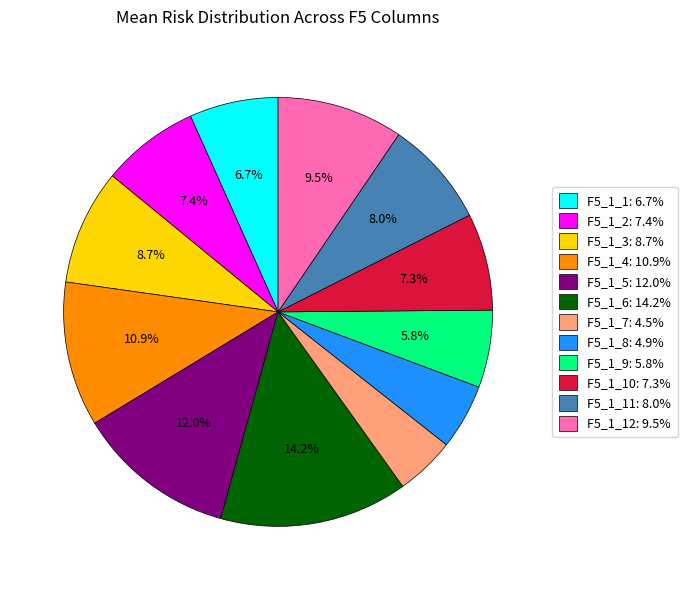

What portion of the pie excludes F5_1_9: 5.8%?

94.2%